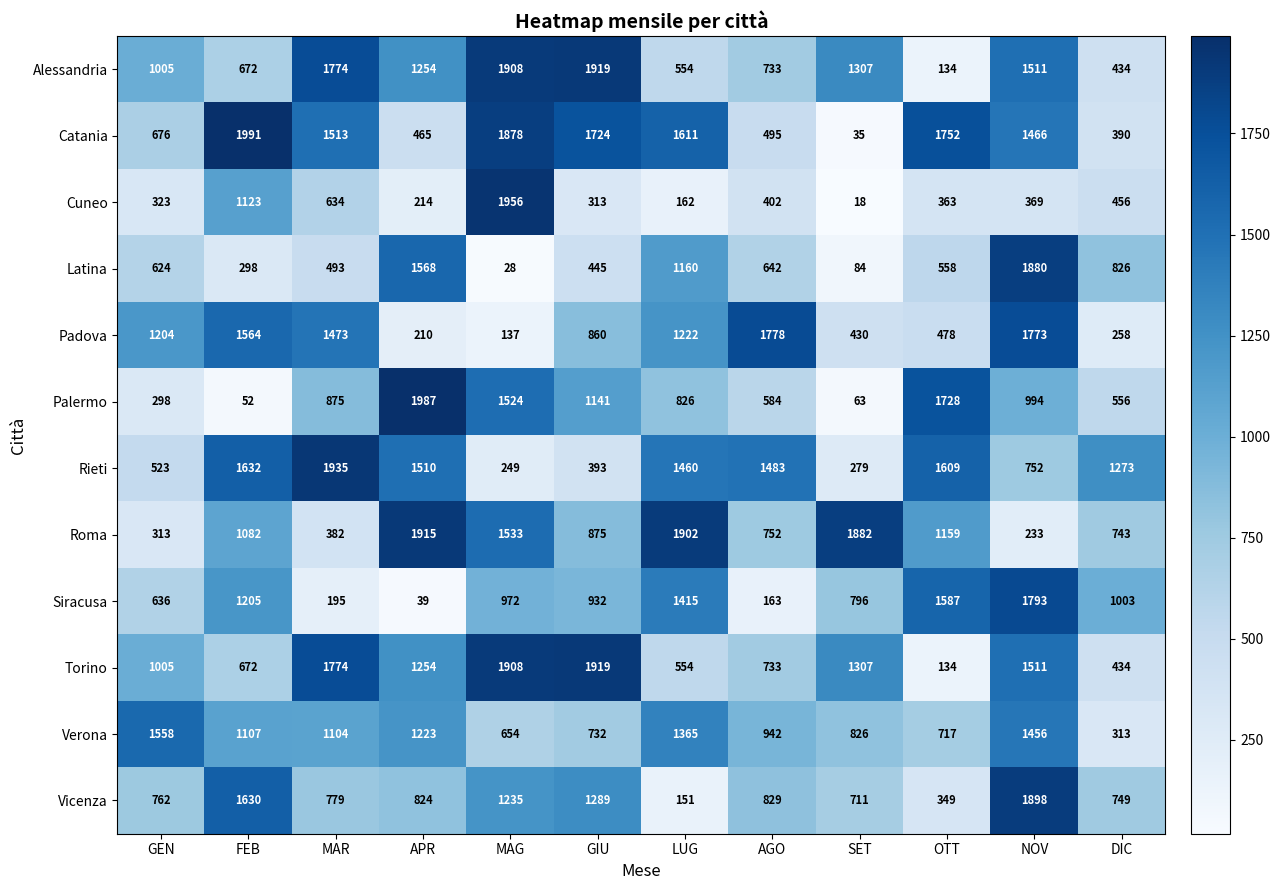

What is the spread (max minus min) of values at OTT?

1618